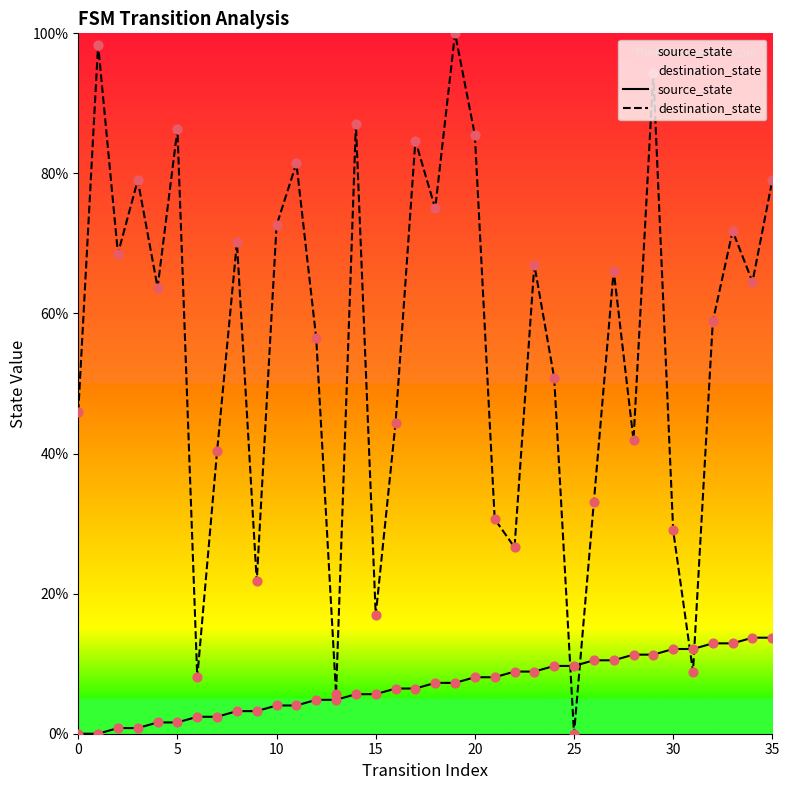

What is the total value across all series at 20?

93.5